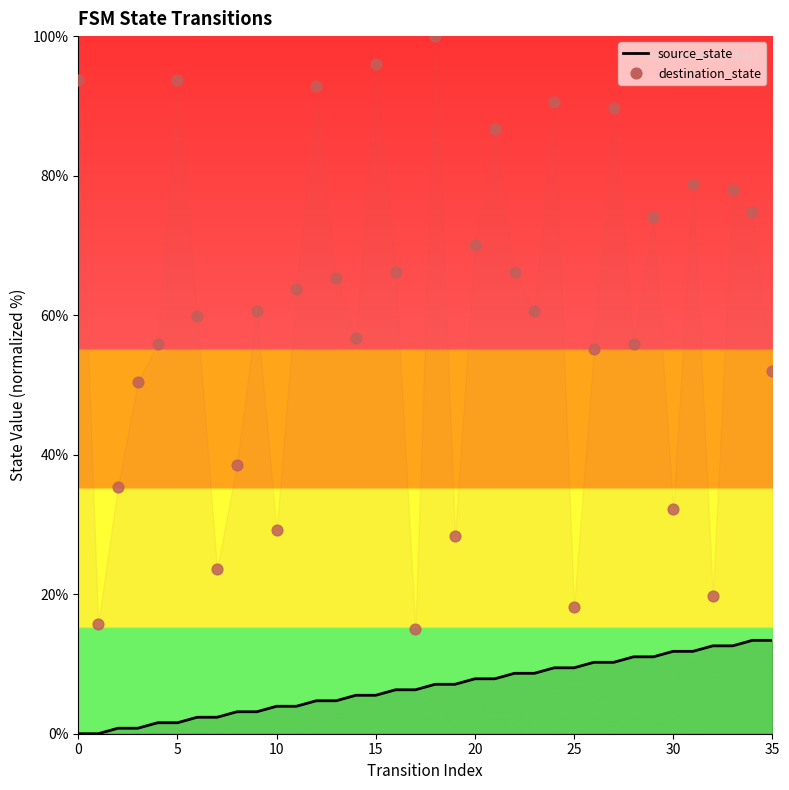

At how many categories does at least one series exceed 22?

32